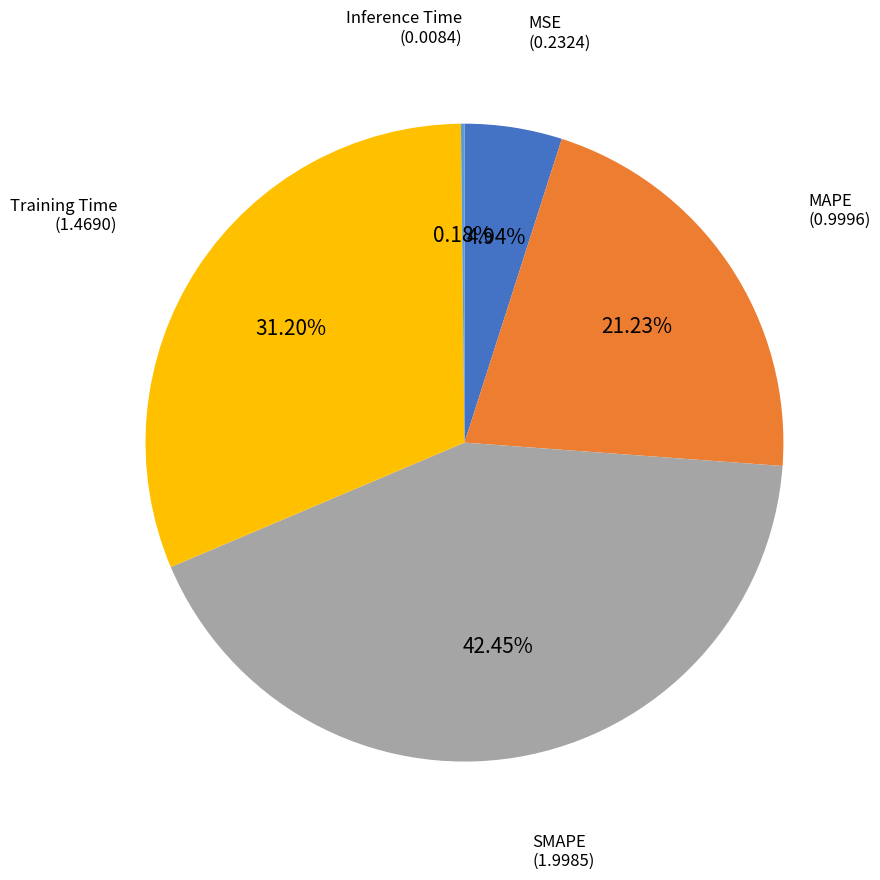

Does any single category account for the majority?

No